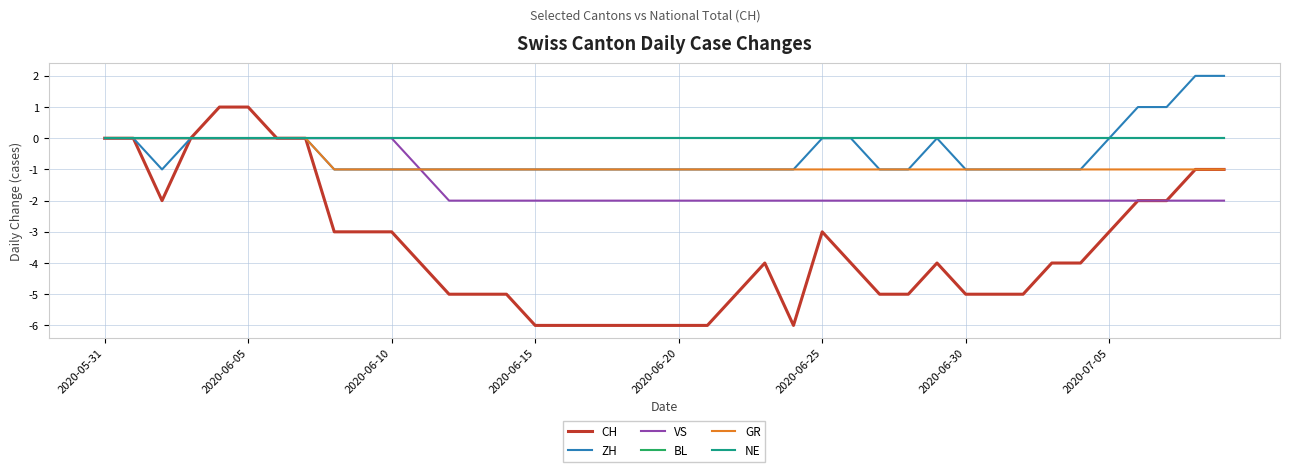

Does the chart display data point markers on the line(s)?

No